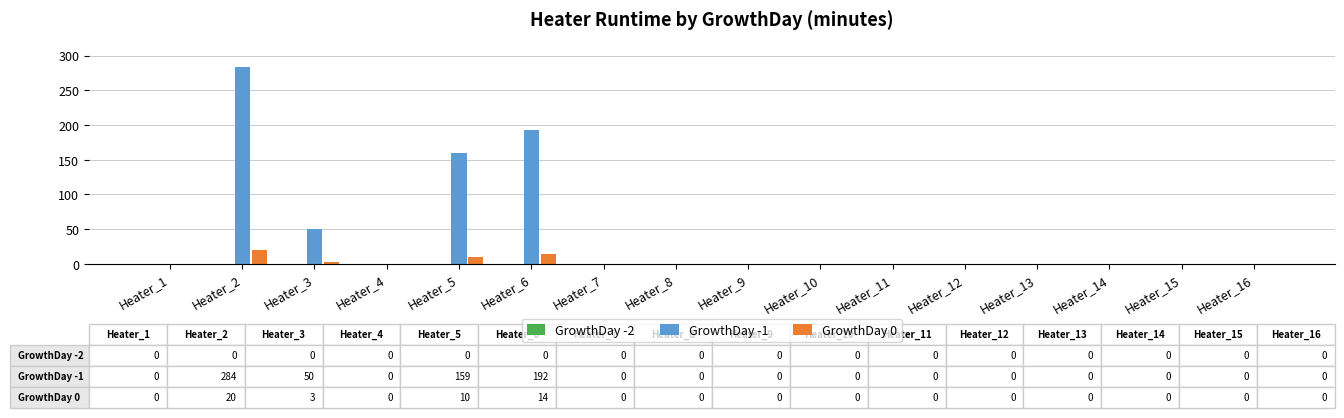

At which category is the sum across all series the highest?

Heater_2